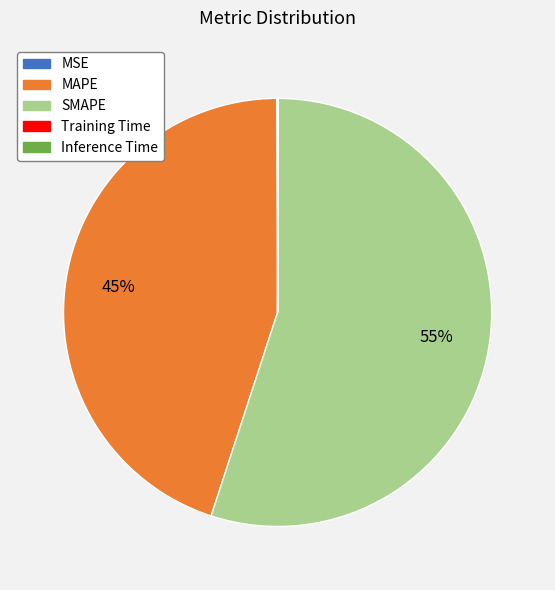

The SMAPE slice represents 55% of the pie. True or false?

True